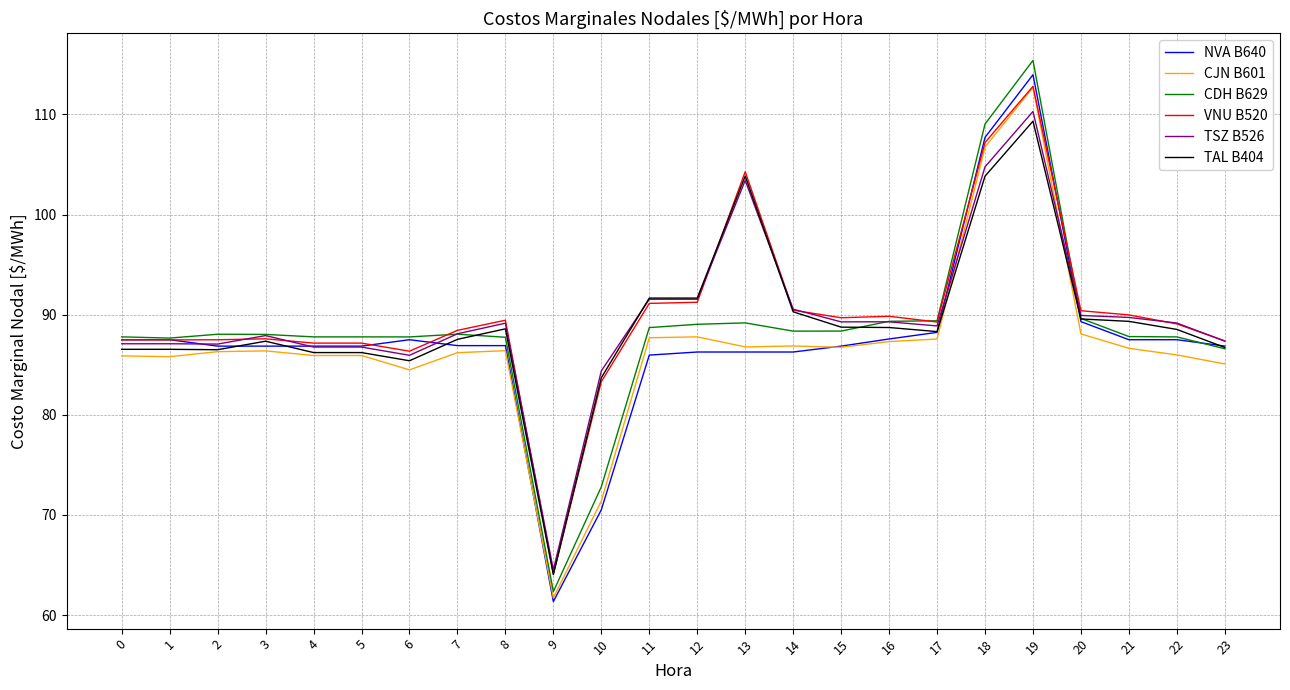

What is the maximum value shown in the chart?

115.4